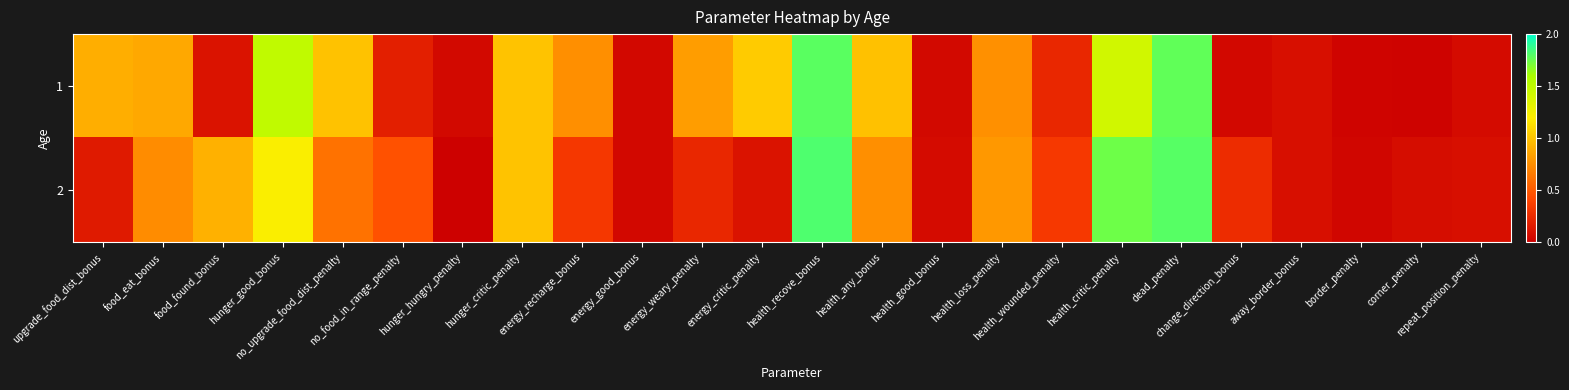

What is the total value across all series at border_penalty?

0.1